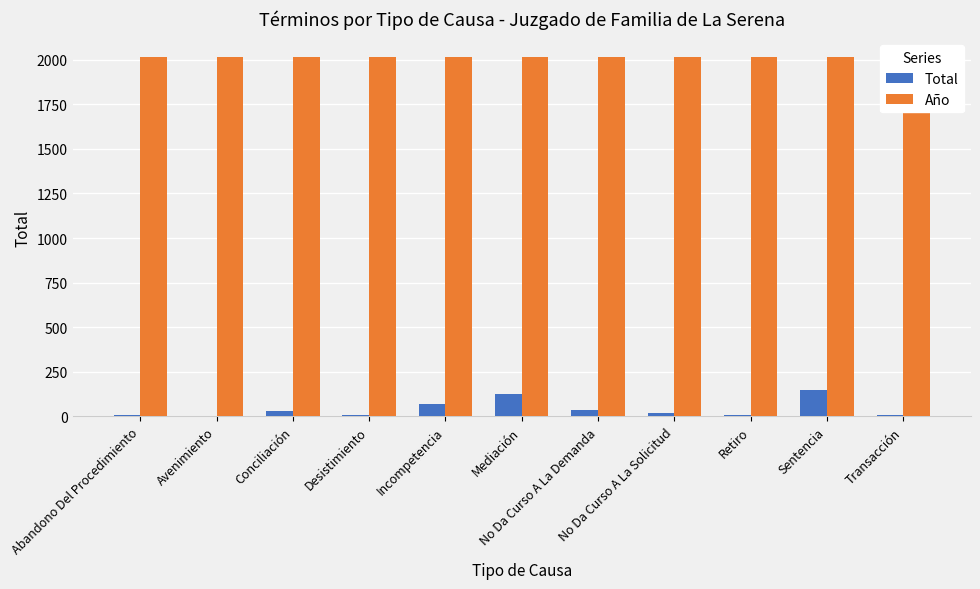

What position from the right is Retiro?

3